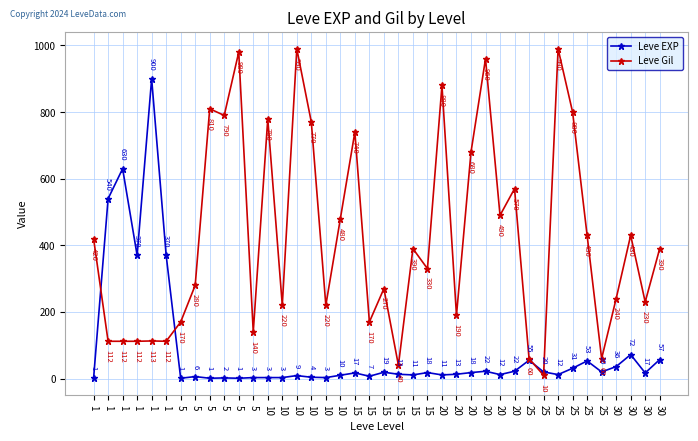

Rank the series by their maximum value, from highest to lowest.

Leve Gil, Leve EXP